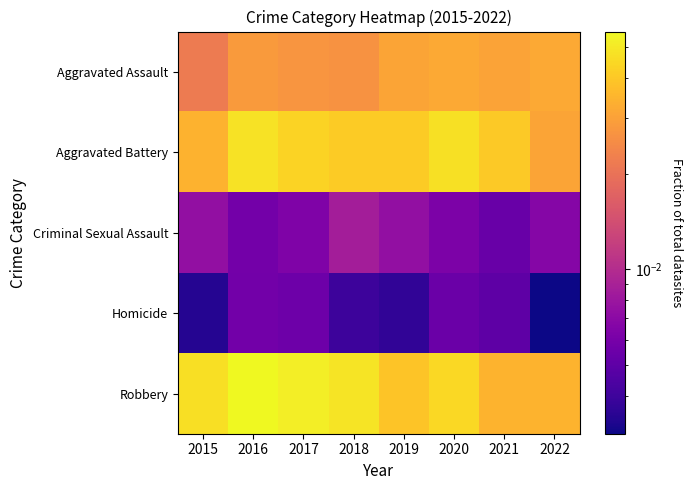

Count the number of data series in this chart.

5